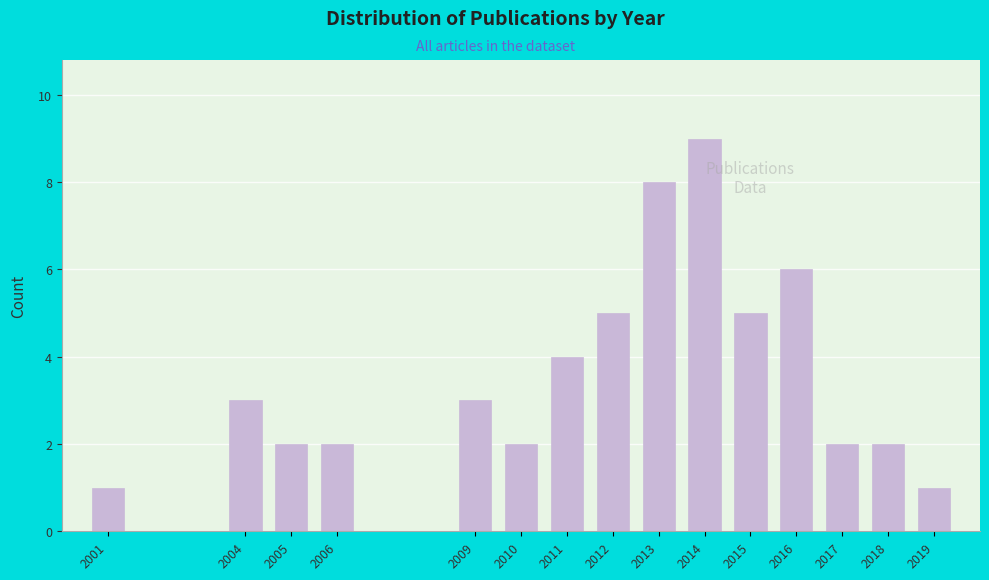

Reading left to right, extract all data points from this chart.

1	3	2	2	3	2	4	5	8	9	5	6	2	2	1